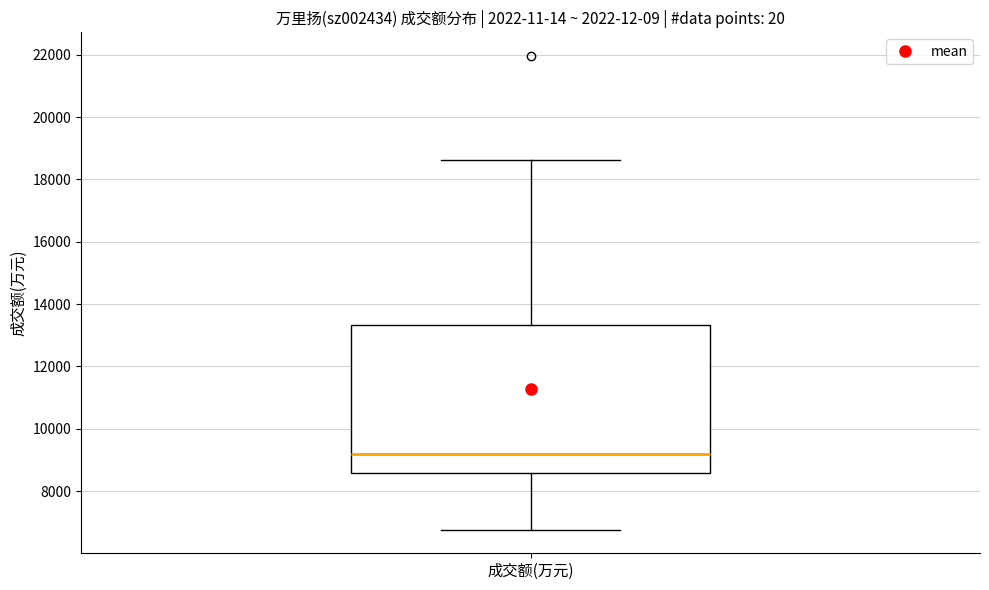

Where is the lower edge of the box for 成交额(万元) on the y-axis? The values are not printed on the chart, so give them approximately, as read against the axis.

8600